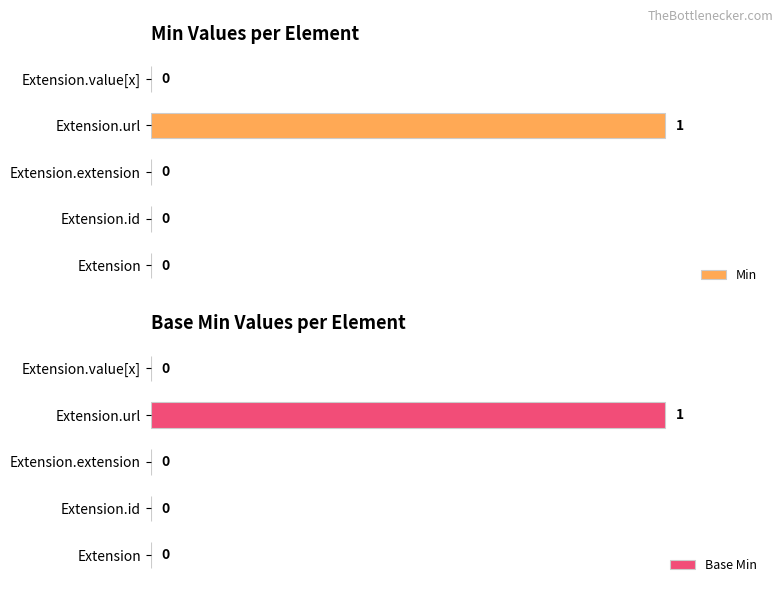

At which label does Min reach its peak?

Extension.url